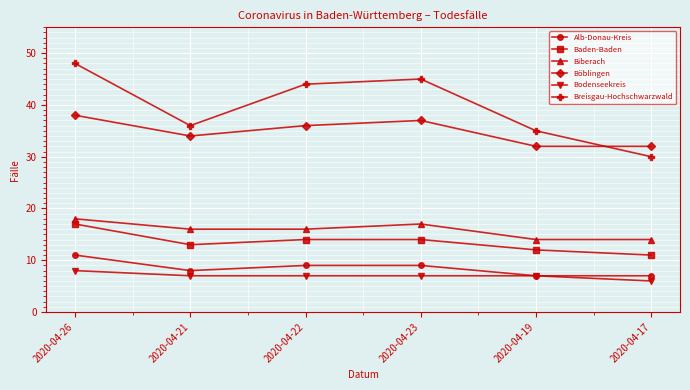

What is the sum of all Bodenseekreis values?

42